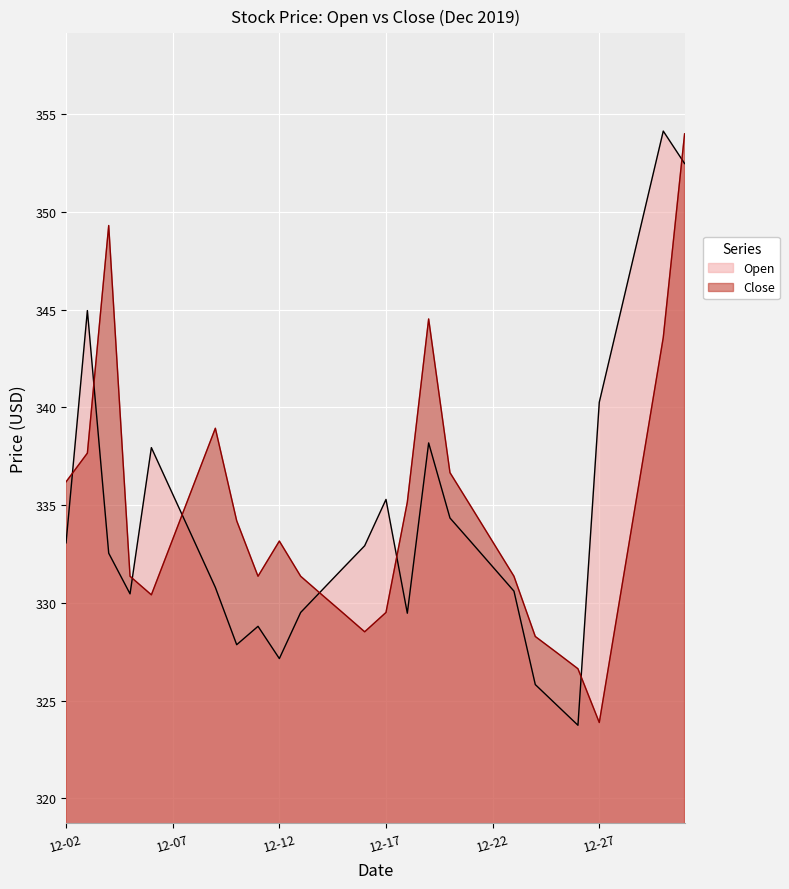

What is the maximum value for Open?

354.1